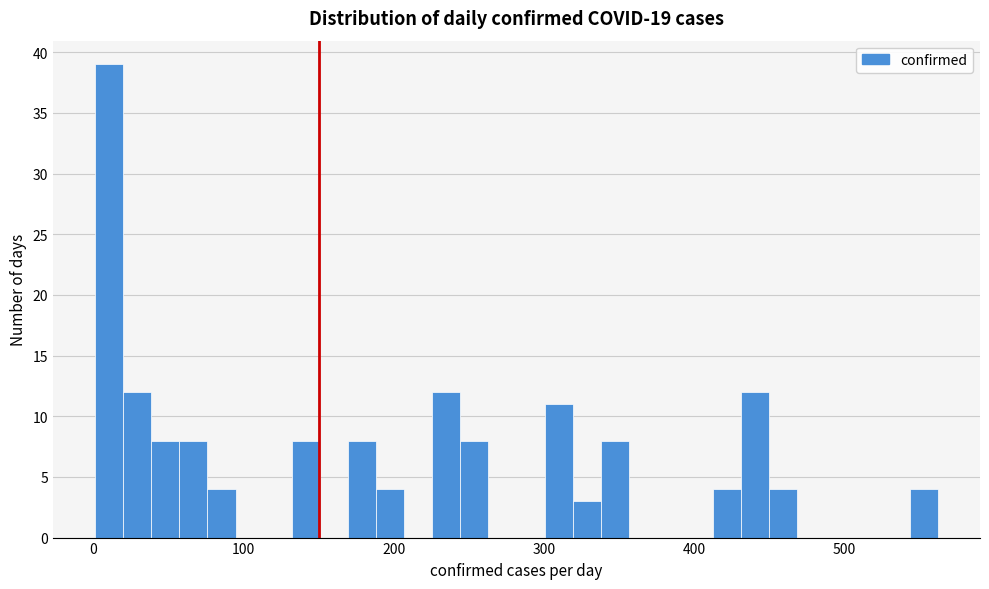

Read against the x-axis, roughly where is the centre of the tallest bar?

10